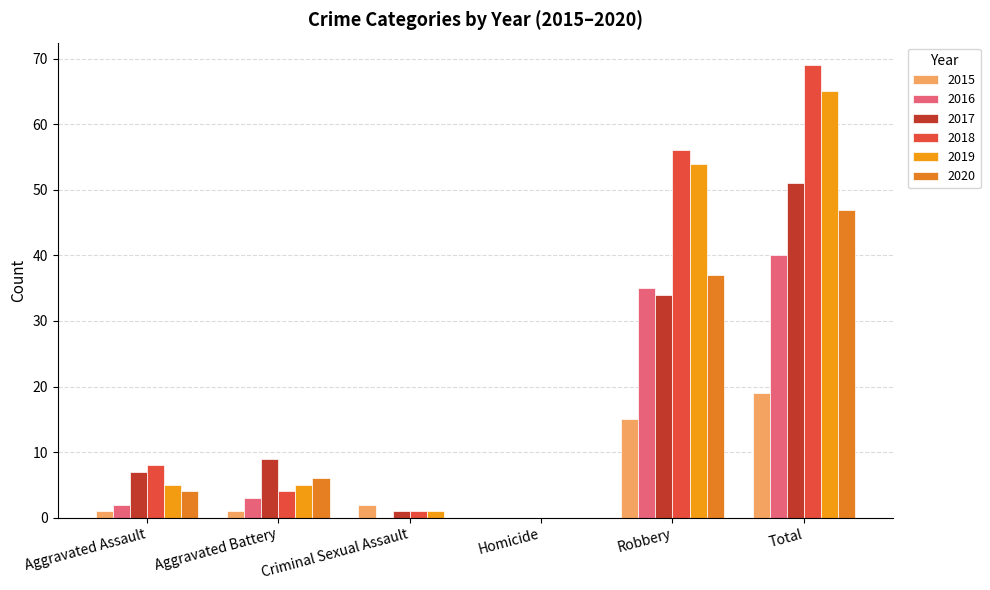

Is it true that 2017 equals 2 at Aggravated Assault?

False